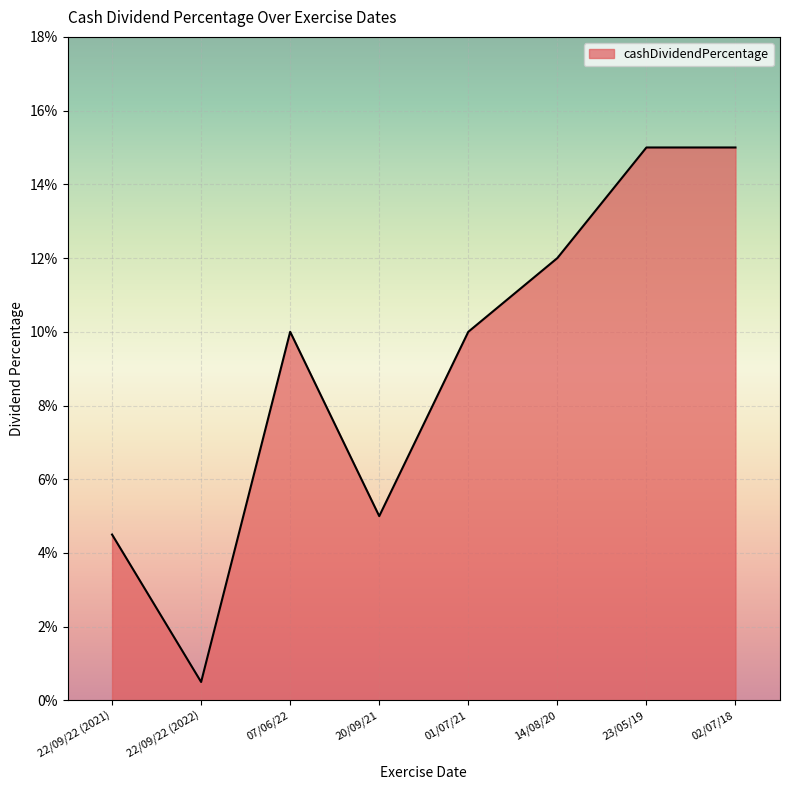

What position from the right is 20/09/21?

5